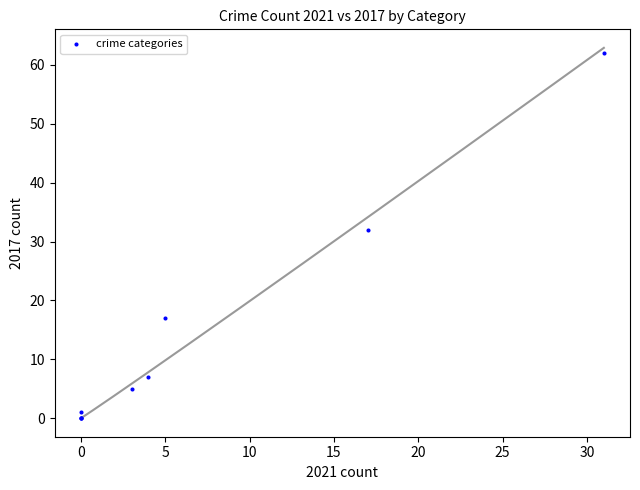

What Y value in the scatter plot is closest to 31?

32